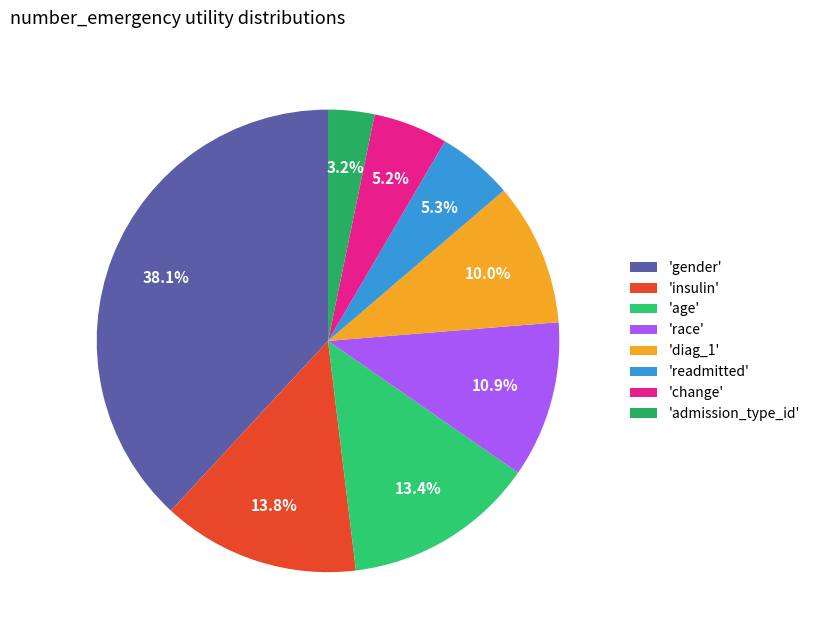

How many slices are in this pie chart?

8